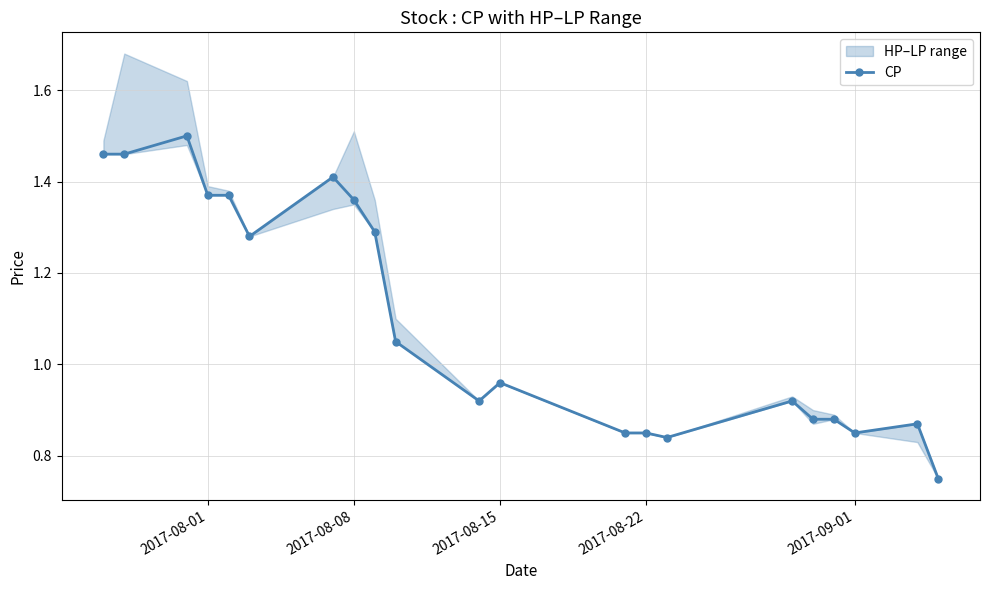

True or false: CP has more than 2 interior local peaks.

True